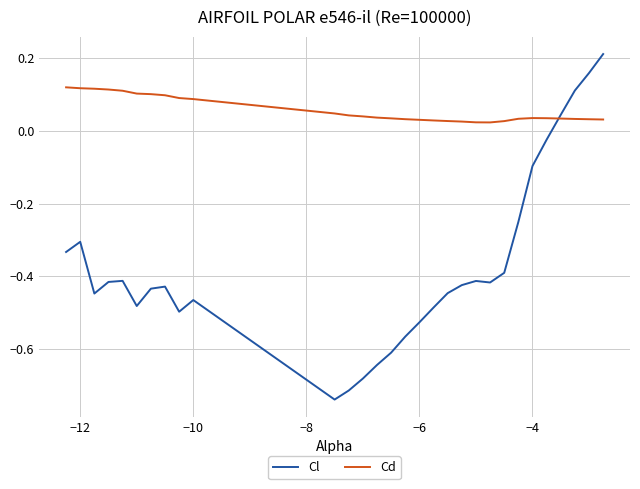

List the series in order of their overall mean, highest first.

Cd, Cl